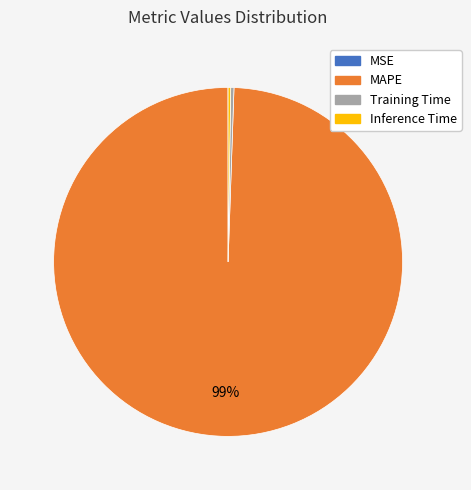

To the nearest percent, what is the average slice percentage?

25%